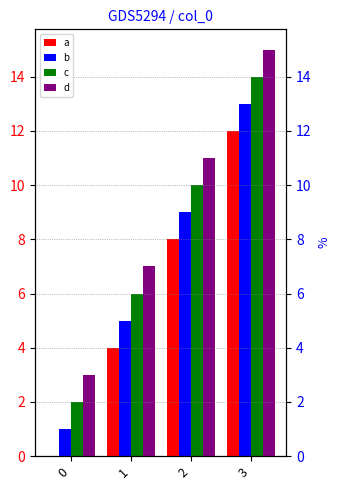

What is the sum of the b values at 3 and 2?

22